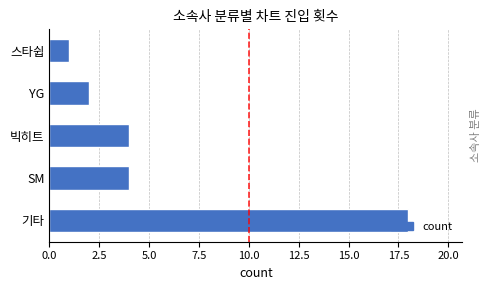

What is the difference between the second highest and minimum values?

3